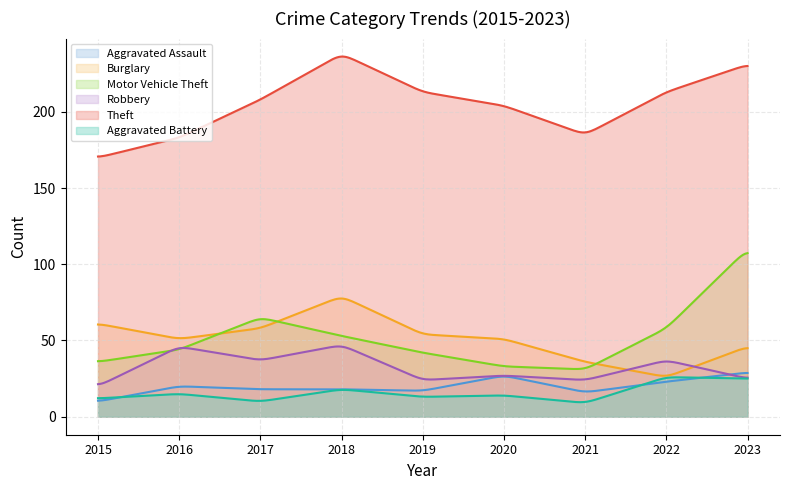

How many lines are shown in the chart?

6